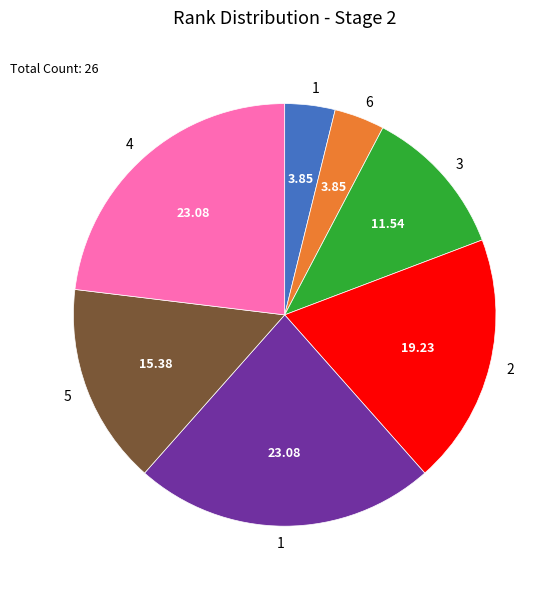

Is there any slice that represents more than half of the pie?

No